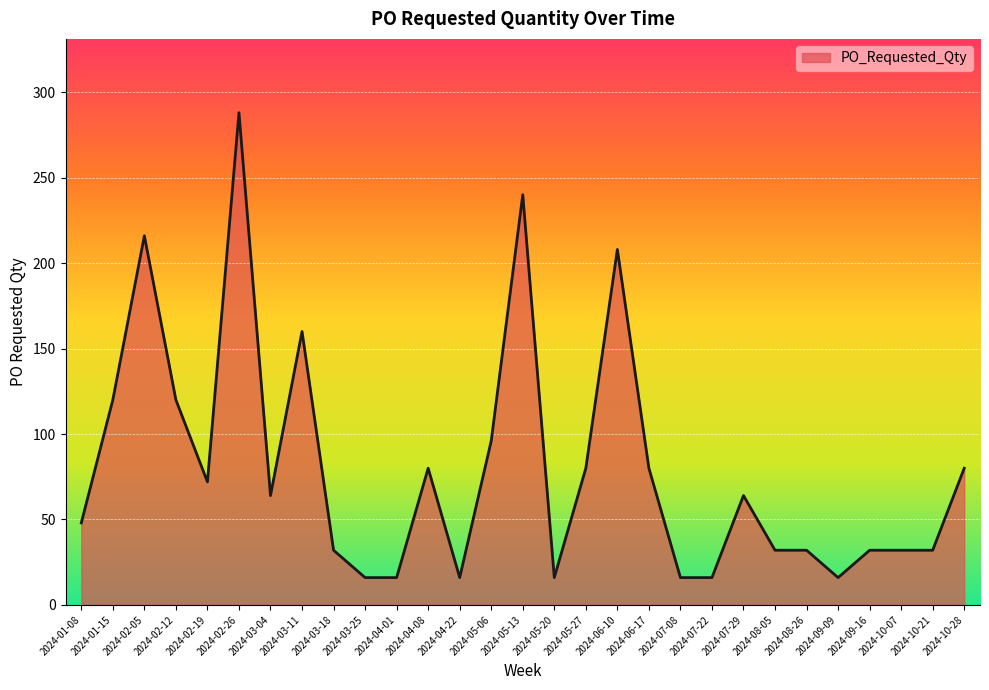

What is the minimum value shown in the chart?

16